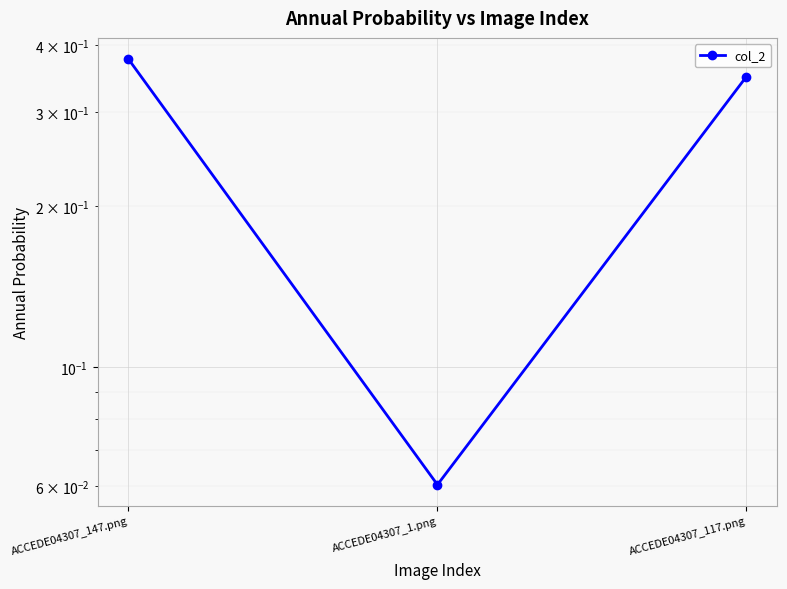

Reading left to right, what are all the values shown in this chart?

ACCEDE04307_147.png=0.4	ACCEDE04307_1.png=0.1	ACCEDE04307_117.png=0.3